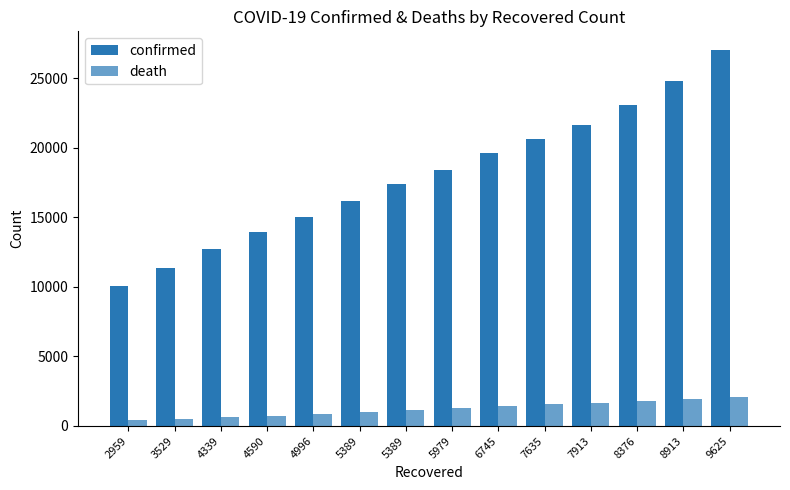

What is the difference between the highest and lowest values at 6745?

18211